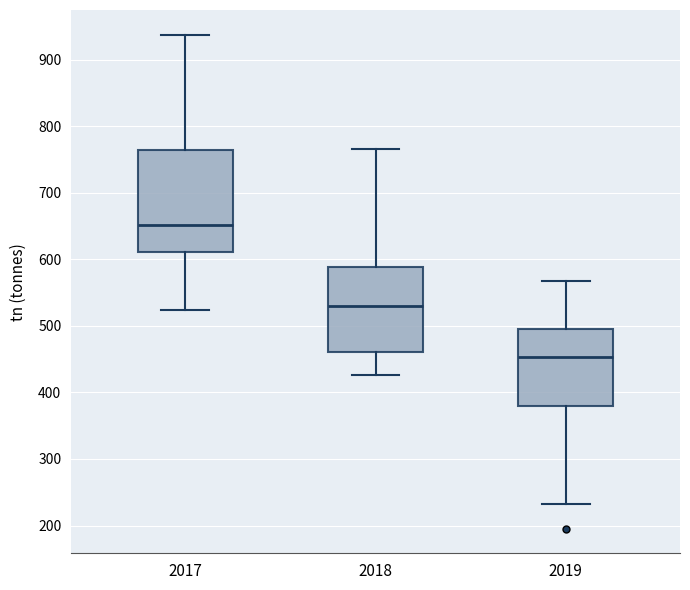

Reading left to right, read every box against the y-axis: the position of its median line, the range the box covers, and the ends of its whiskers. The values are not printed on the chart, so give them approximately, as read against the axis.

2017: median 650, box 610 to 760, whiskers 520 to 940
2018: median 530, box 460 to 590, whiskers 430 to 770
2019: median 450, box 380 to 500, whiskers 230 to 570